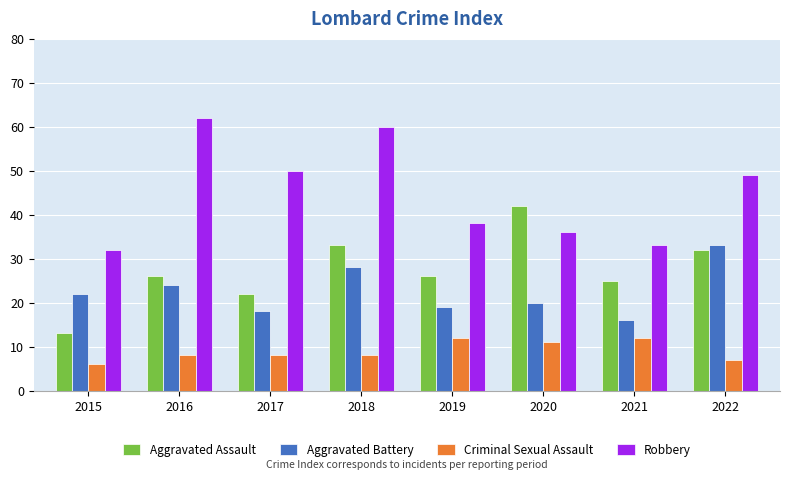

What is the minimum value for Criminal Sexual Assault?

6